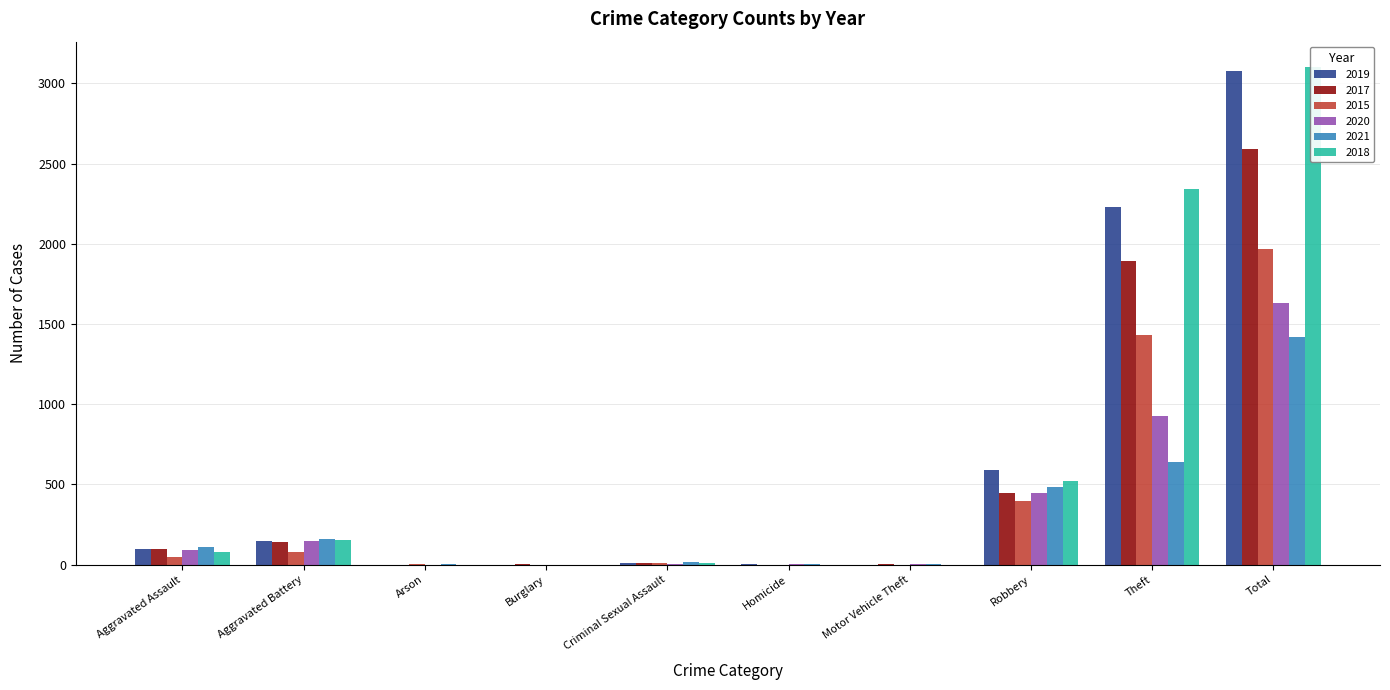

List the series in order of their peak value, highest first.

2018, 2019, 2017, 2015, 2020, 2021